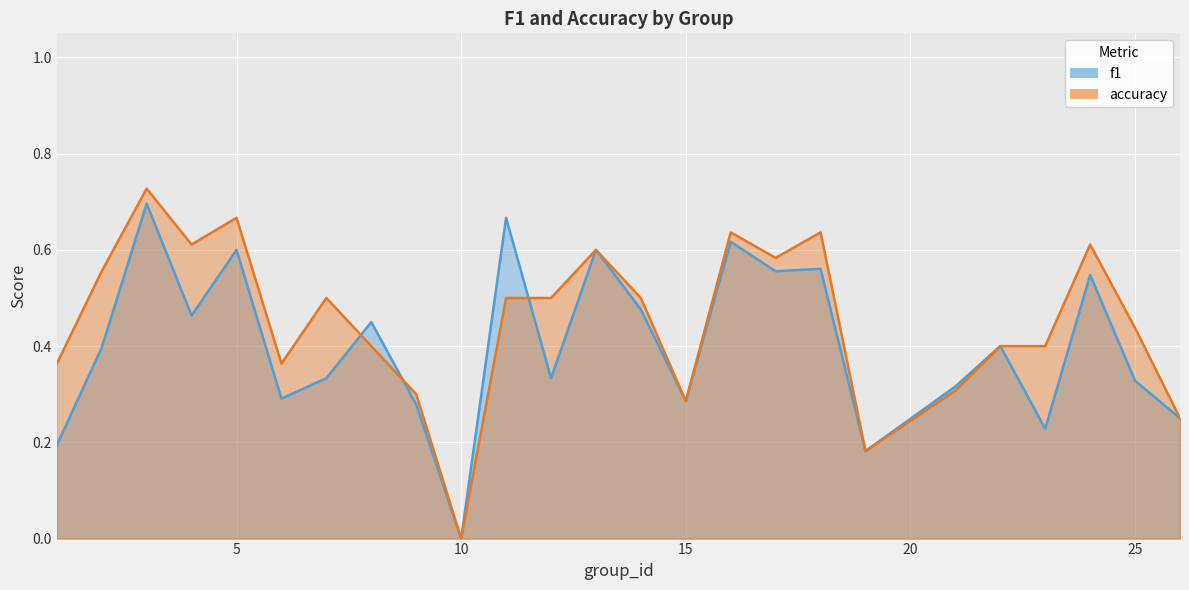

Where do f1 and accuracy first cross each other?

7 and 8